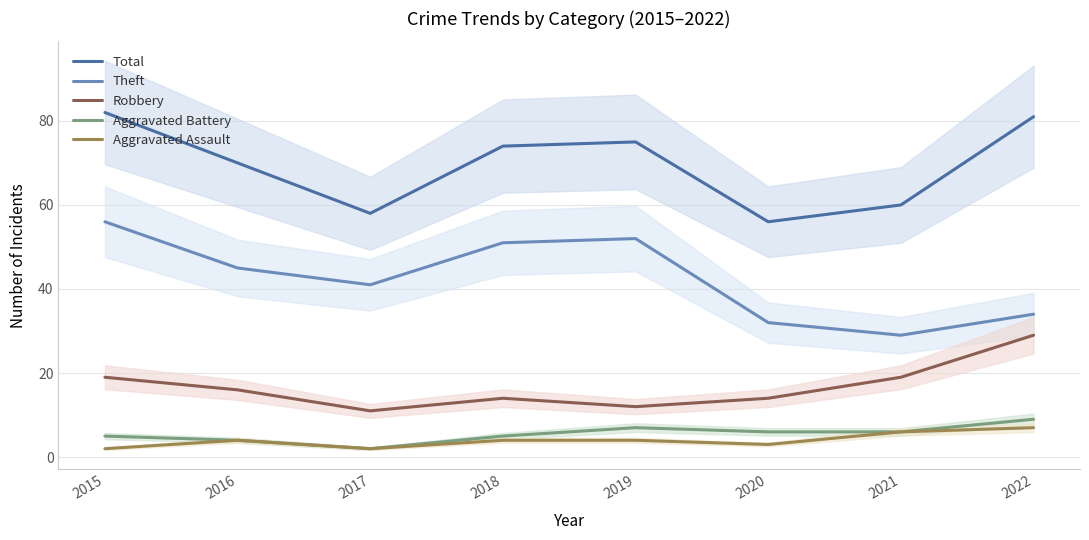

How many series are shown in this chart?

5